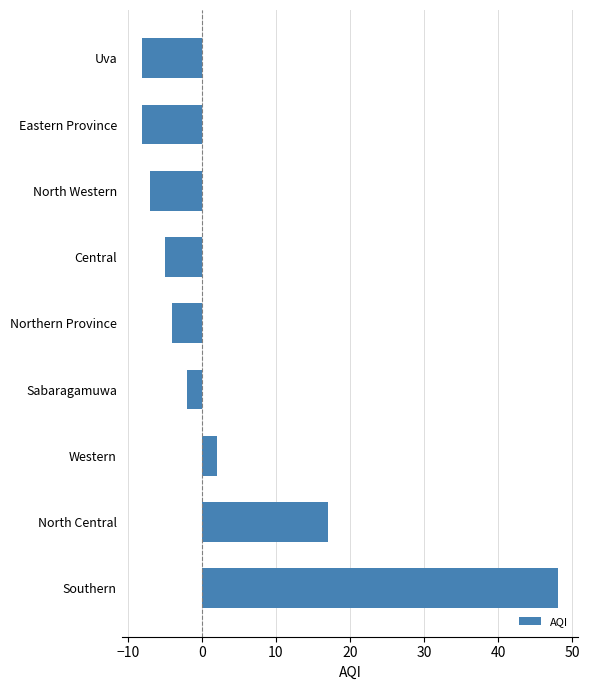

What is the maximum value shown in the chart?

48